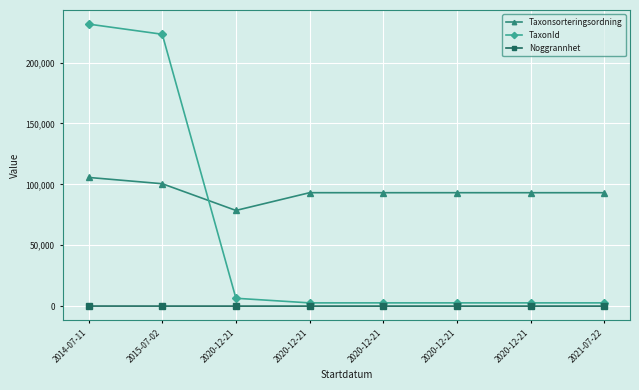

List the labels in order of TaxonId value, smallest first.

2020-12-21, 2020-12-21, 2020-12-21, 2020-12-21, 2021-07-22, 2020-12-21, 2015-07-02, 2014-07-11